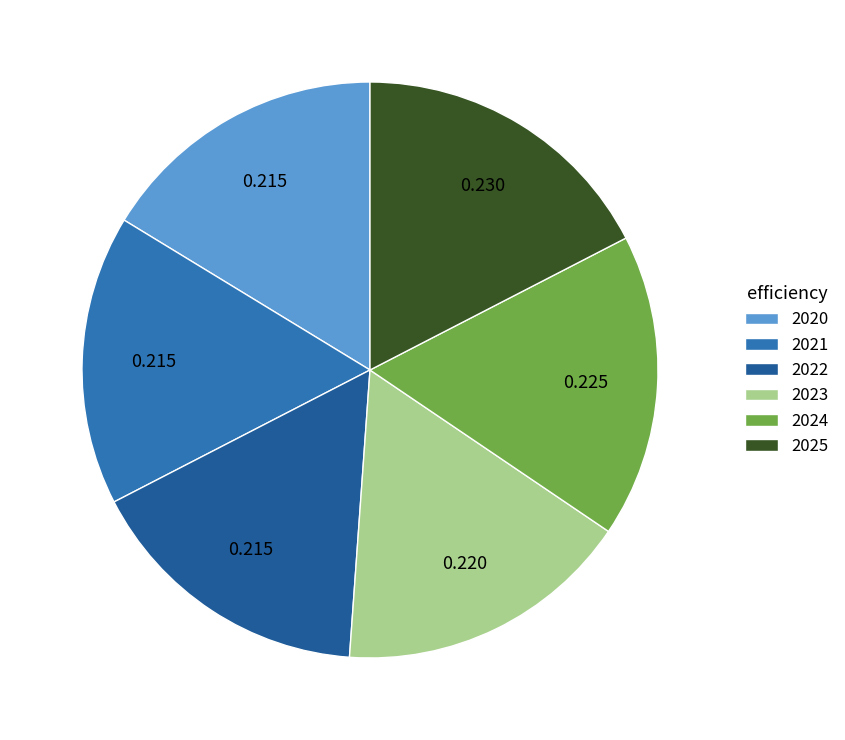

Does 2025 account for over 50% of the chart?

No